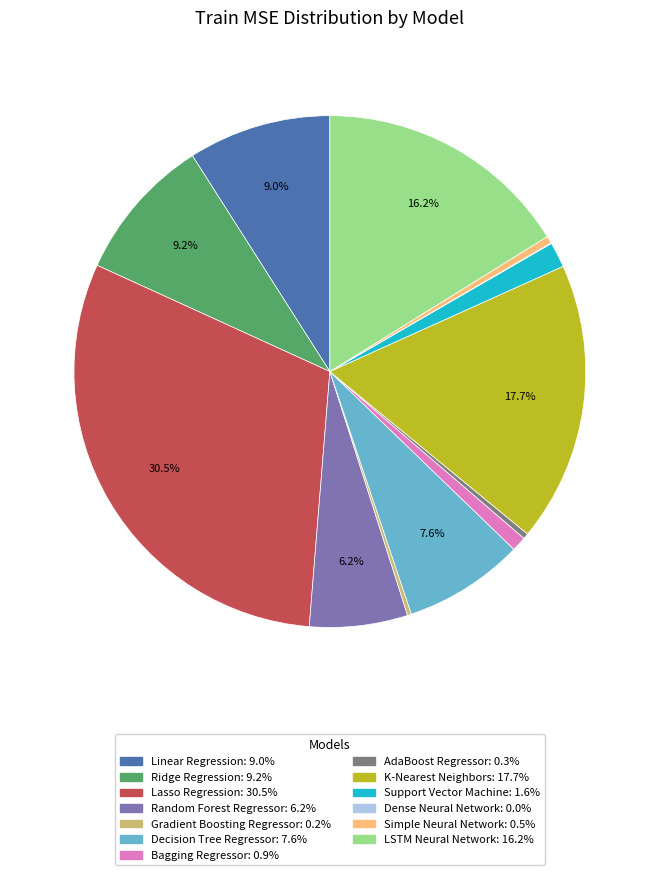

What is the total percentage of Random Forest Regressor and Linear Regression?

15.2%